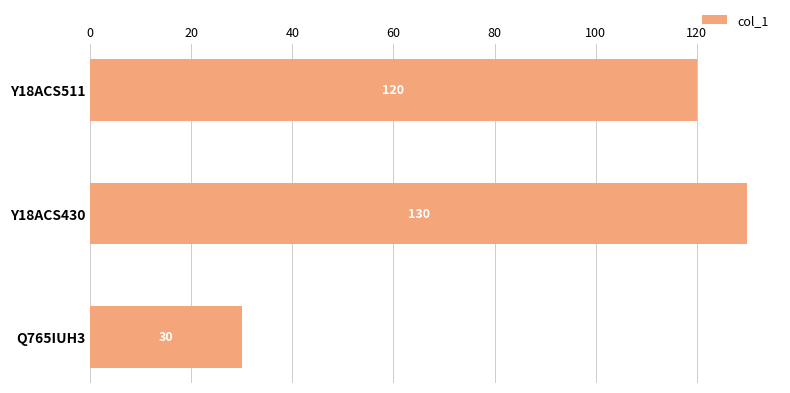

Does the chart contain any negative values?

No